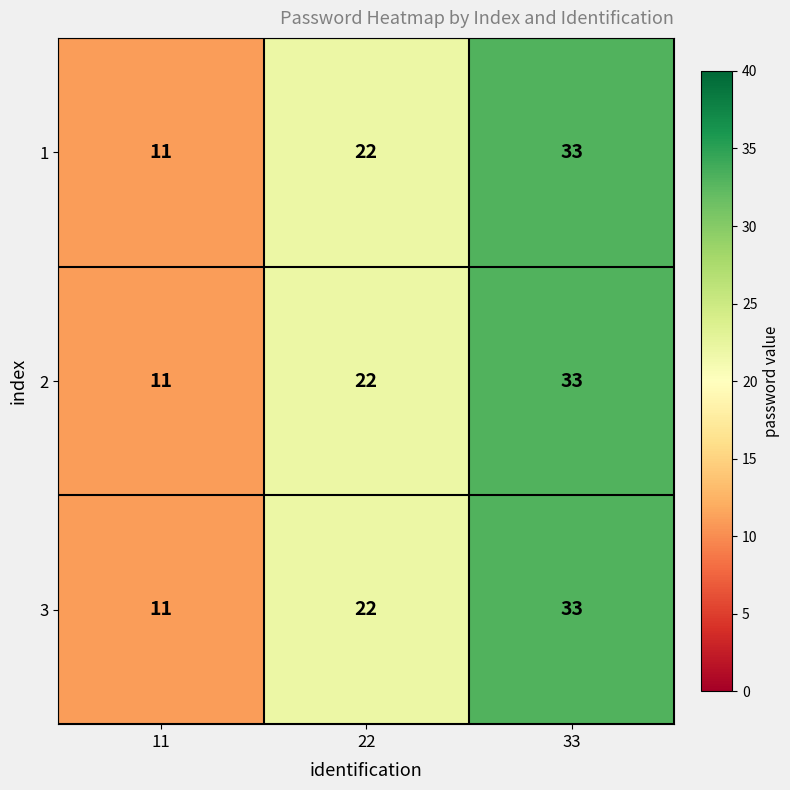

The value of 3 at 11 is 11. True or false?

True